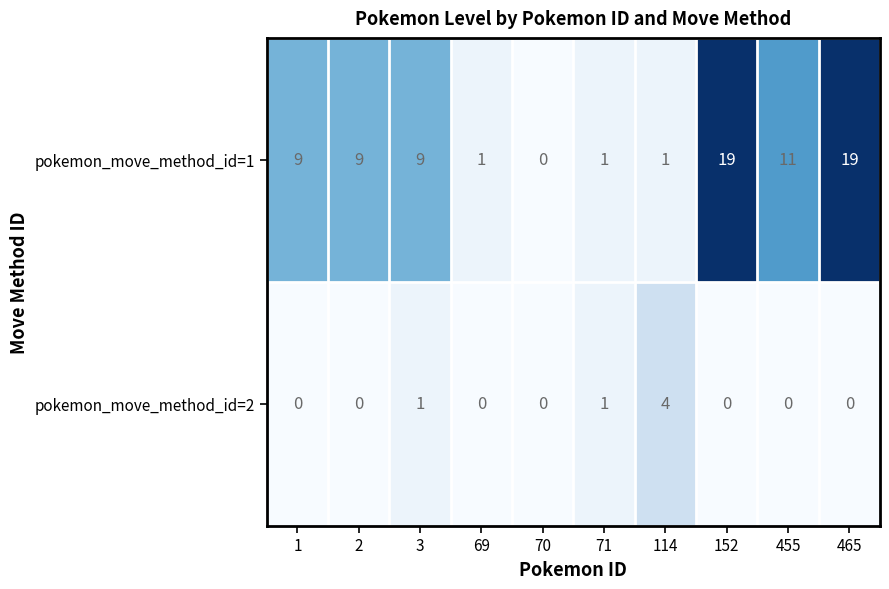

Rank the series by their average value, from highest to lowest.

pokemon_move_method_id=1, pokemon_move_method_id=2